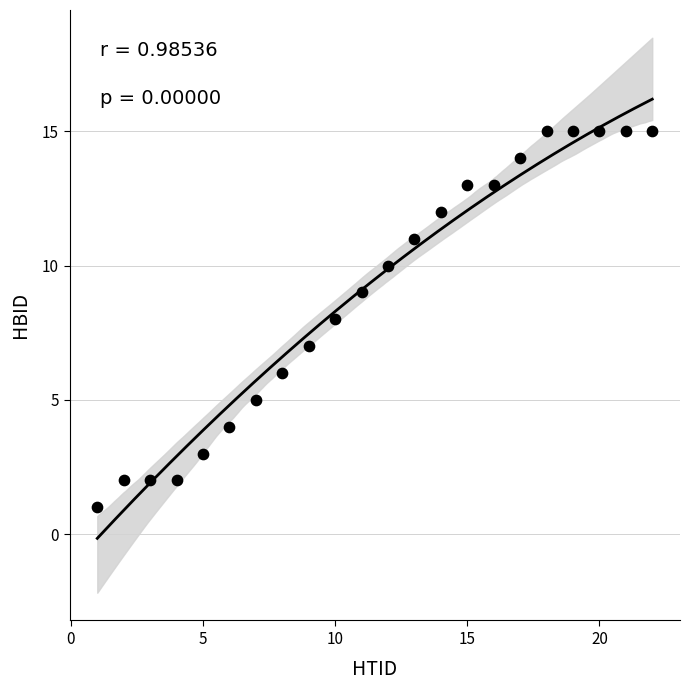

What is the range of Y values (max minus min)?

14